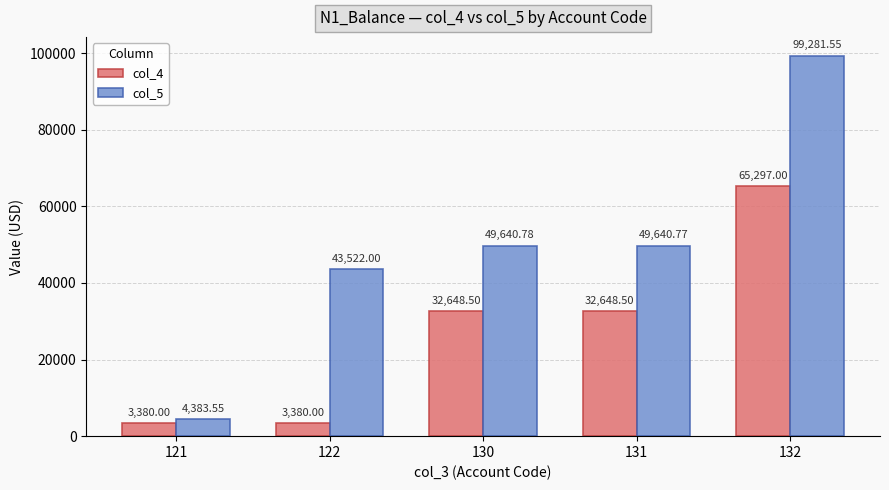

At which category is the sum across all series the highest?

132